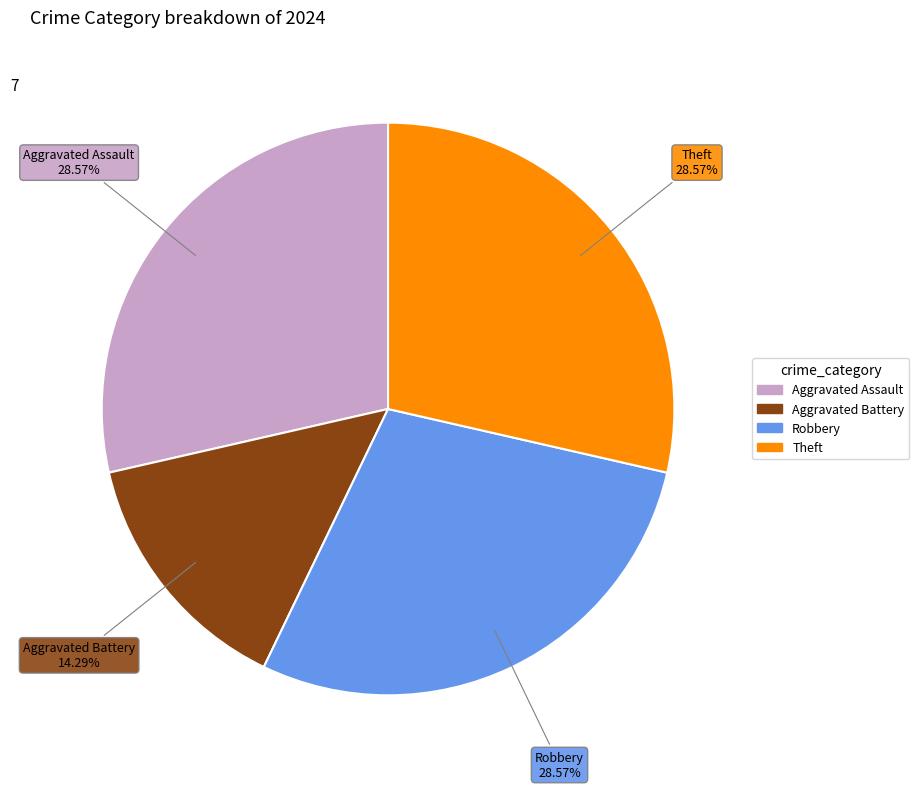

Is there a majority slice in this chart?

No